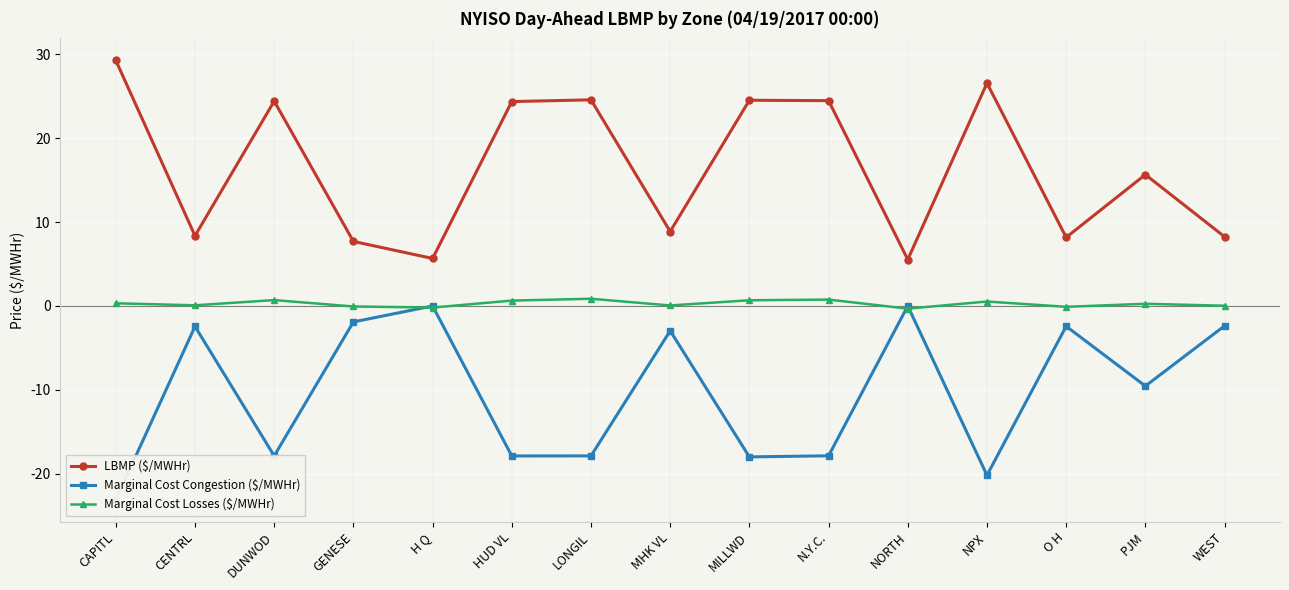

How many lines are shown in the chart?

3